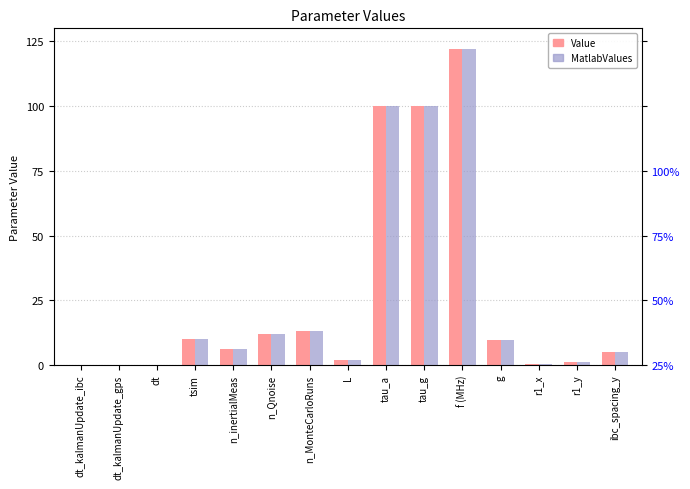

Where does the Value series first go above 6?

tsim